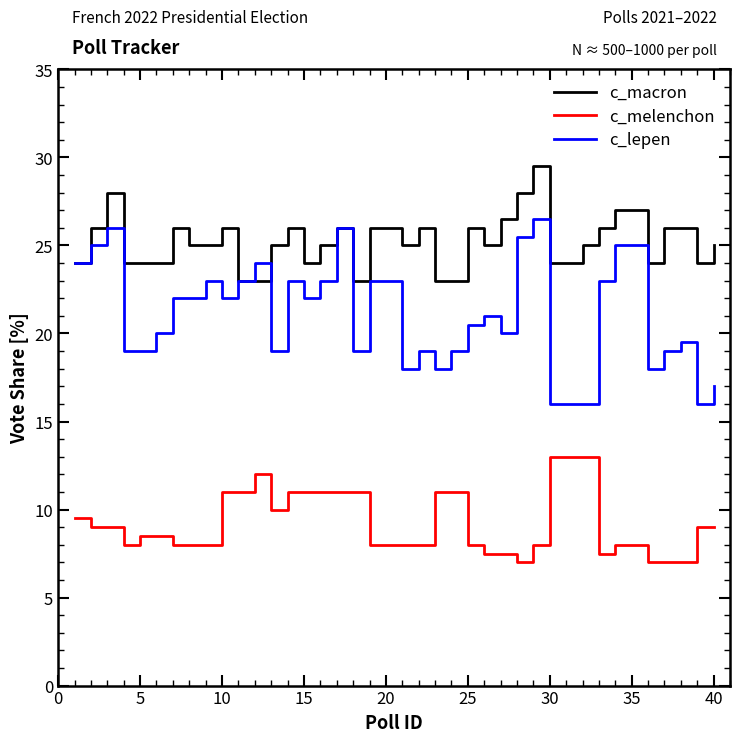

How many lines are shown in the chart?

3